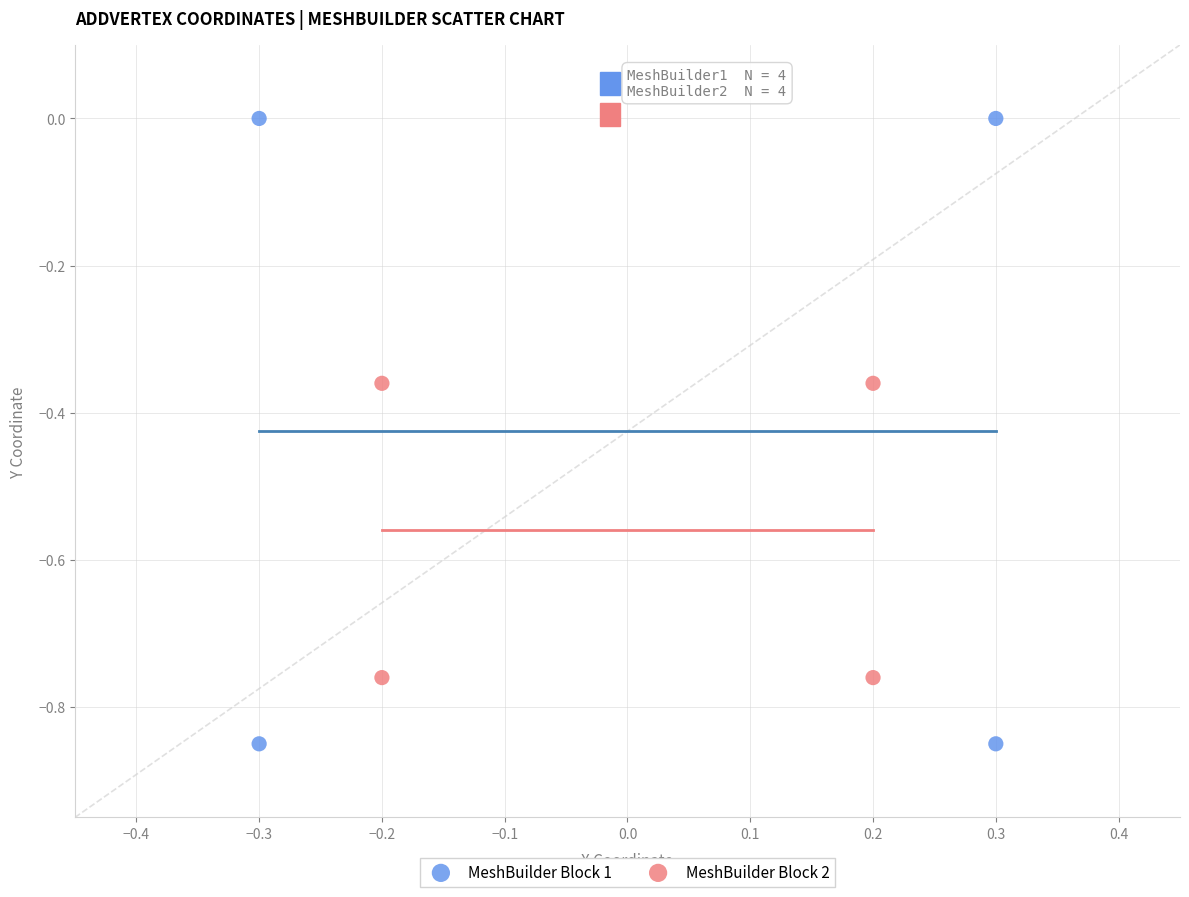

Which series has the largest Y range (max minus min)?

MeshBuilder Block 1